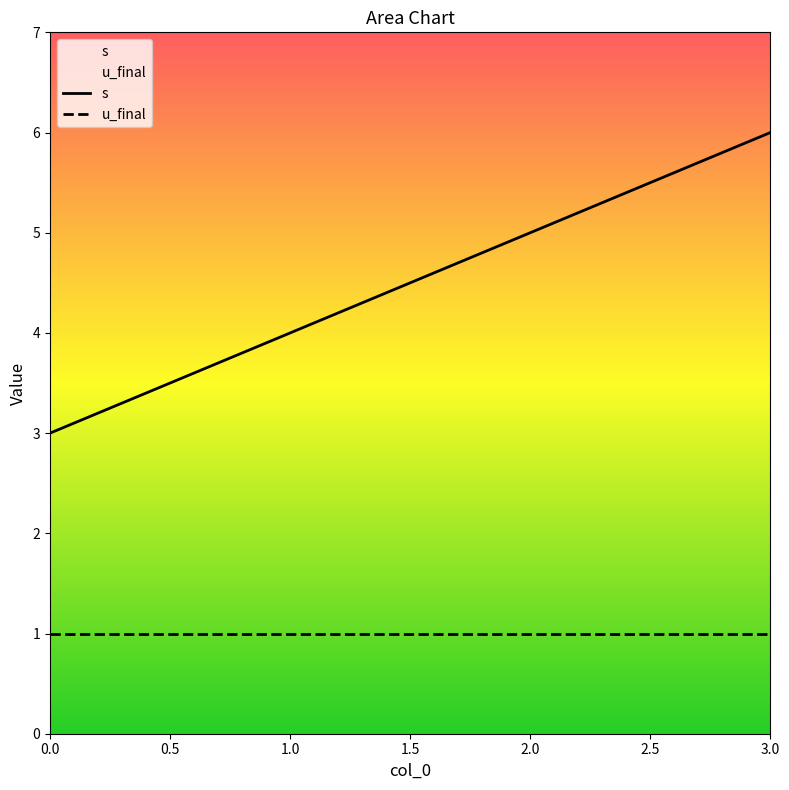

True or false: the data shows 4 at 1.

True